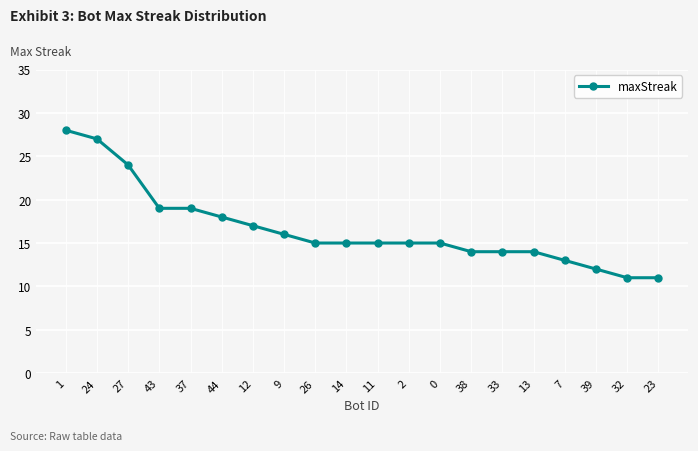

Is it true that the value at 9 is 25?

False